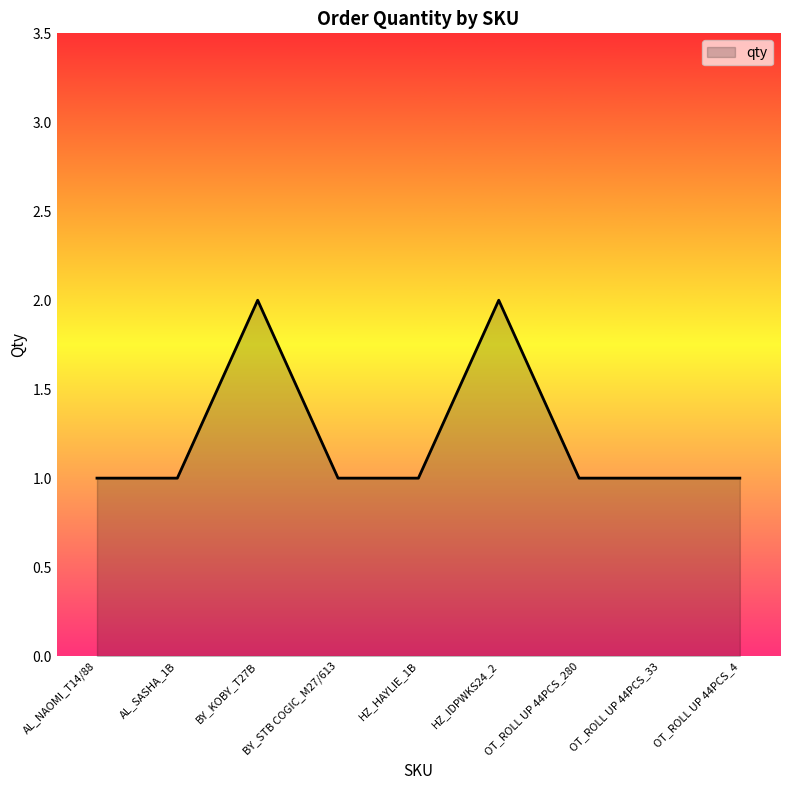

What is the average value?

1